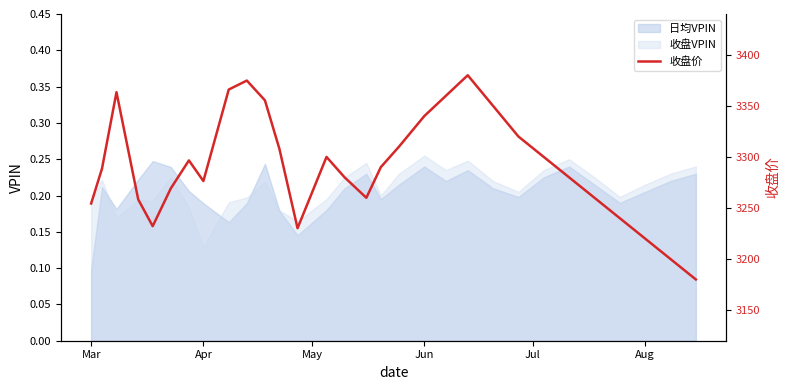

Where is 日均VPIN nearest to the value 0?

Mar